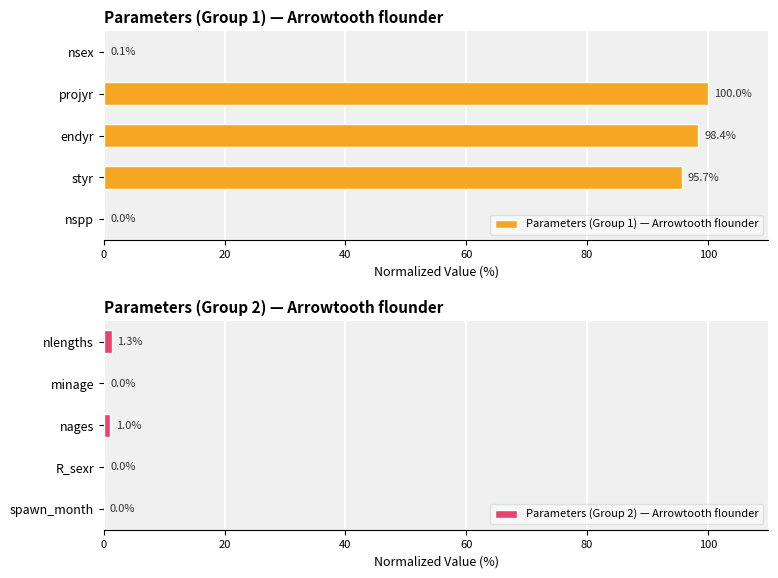

Reading left to right, list all the values displayed in this chart.

Parameters (Group 1) — Arrowtooth flounder: 0.0	95.7	98.4	100.0	0.1
Parameters (Group 2) — Arrowtooth flounder: 0.0	0.0	1.0	0.0	1.3